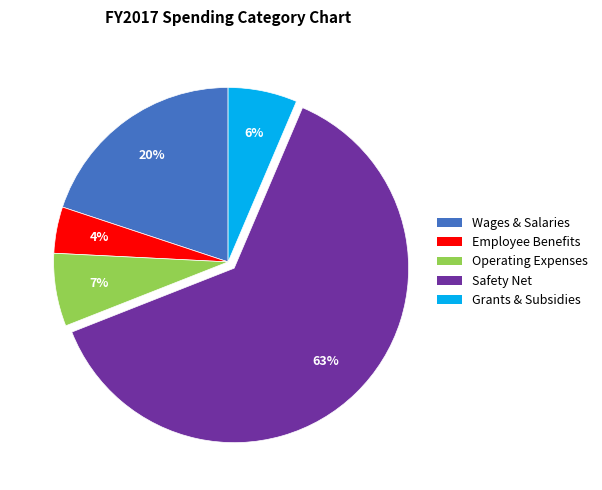

Does any single category account for the majority?

Yes